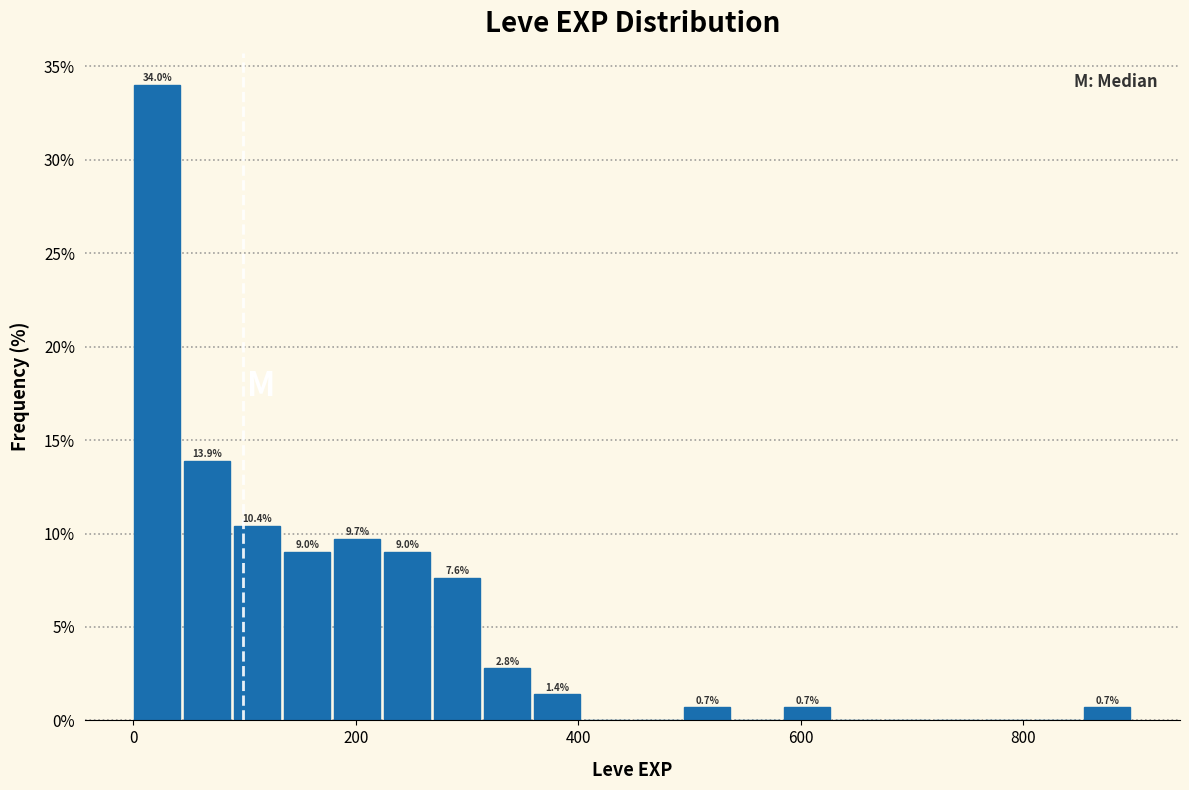

Read against the x-axis, roughly where is the centre of the tallest bar?

20